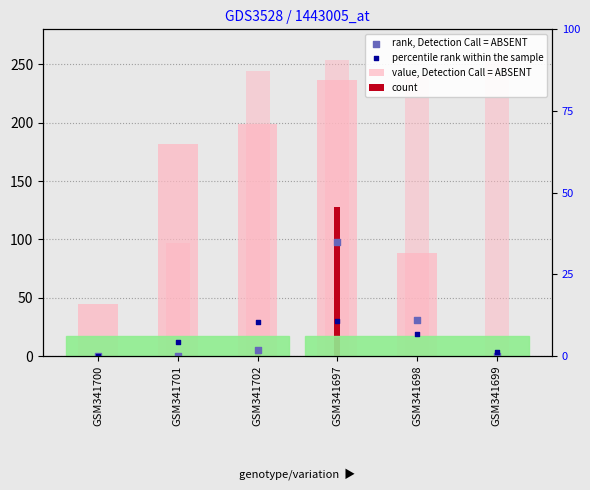

Which series reaches the minimum Y coordinate?

value, Detection Call = ABSENT